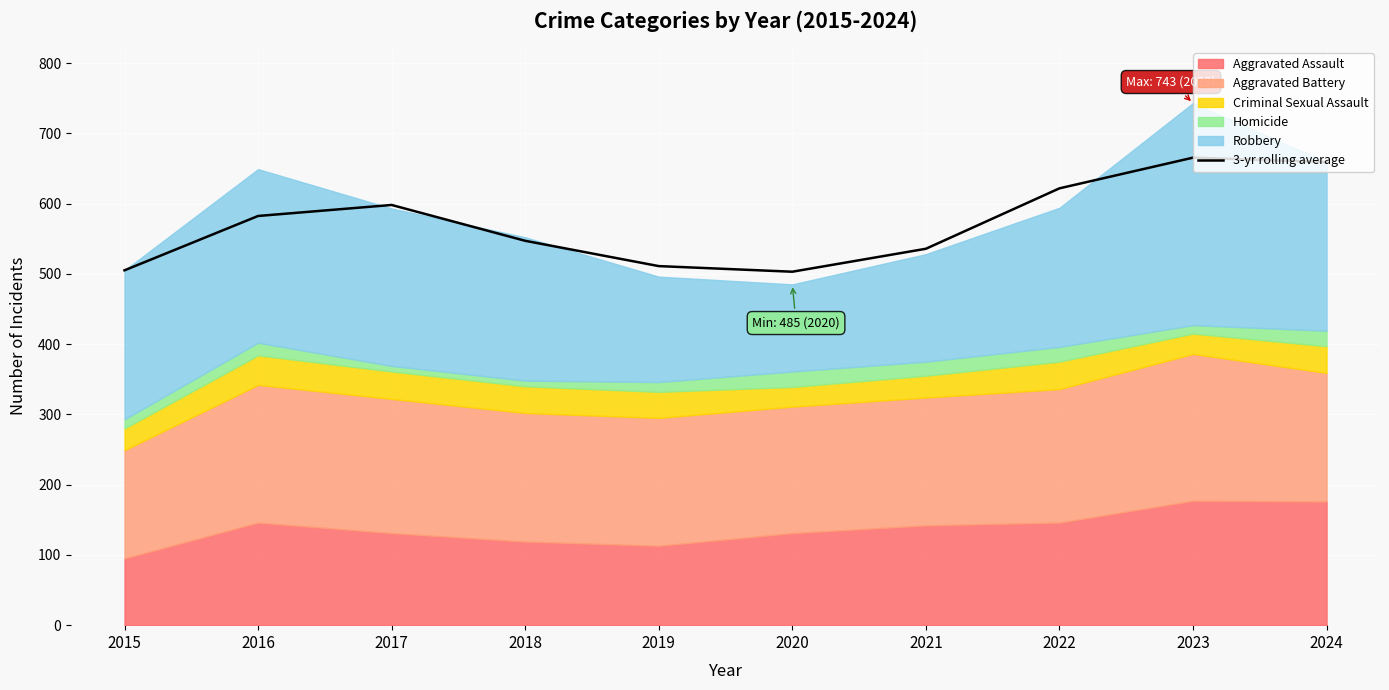

Reading left to right, transcribe all the data shown in this chart.

505.0	582.3	598.0	547.0	511.0	503.0	535.7	621.7	665.3	659.0